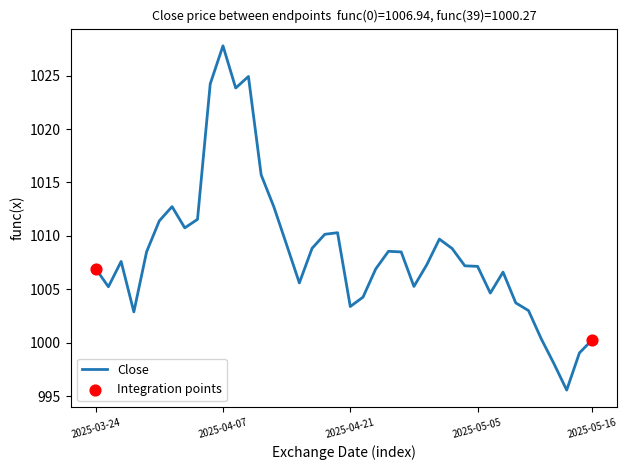

What is the difference between the maximum and minimum values?

32.2